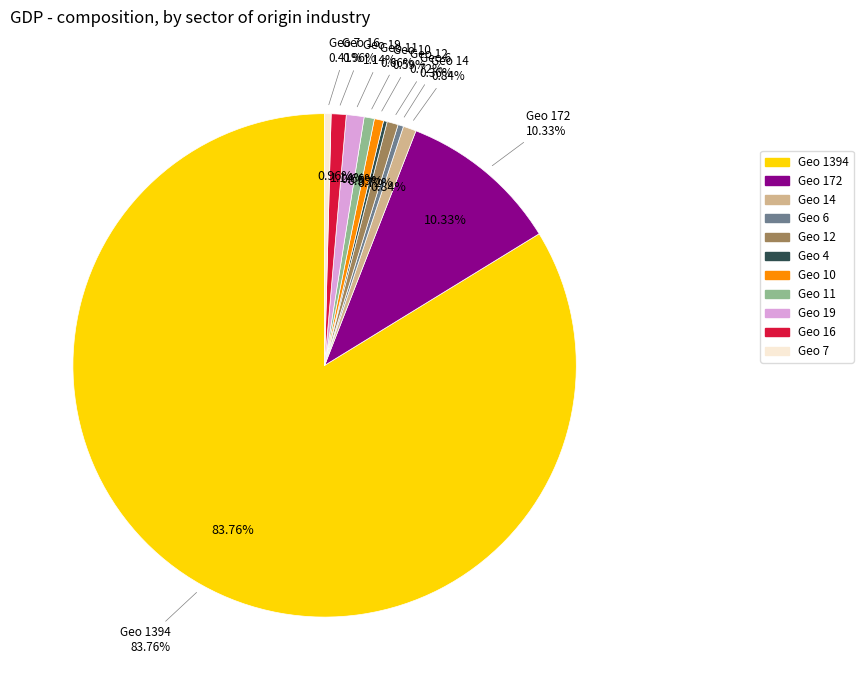

Do geocd_7 and geocd_12 together represent more than half of the pie?

No